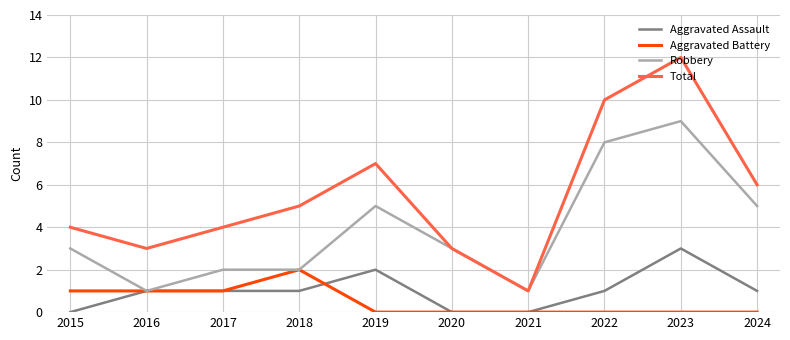

What is the spread (max minus min) of values at 2021?

1